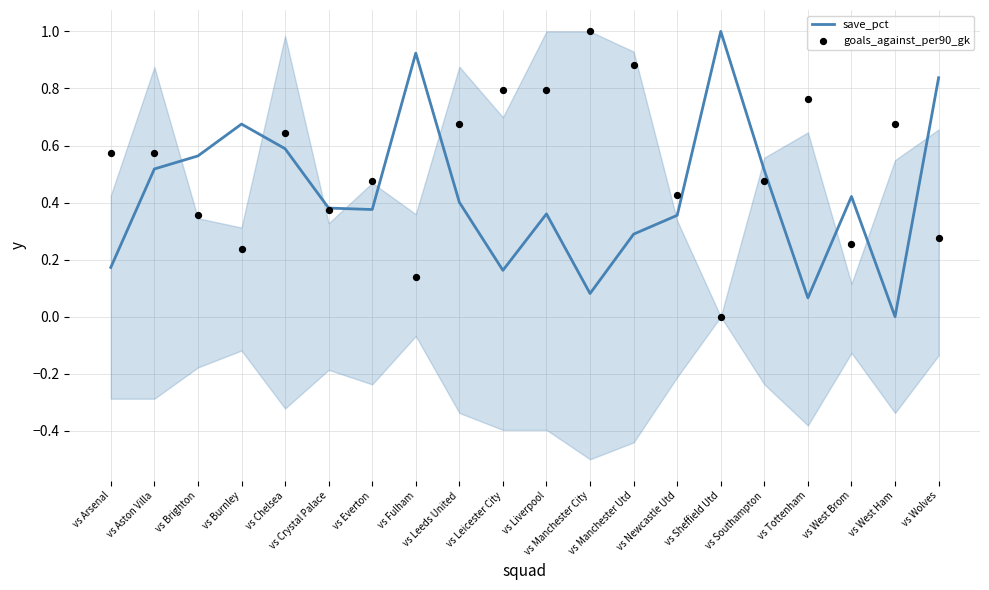

At which category is the sum across all series the highest?

vs Chelsea